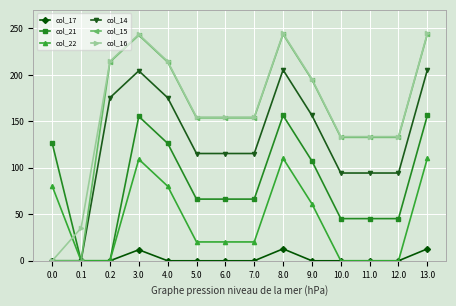

Does the chart display data point markers on the line(s)?

Yes